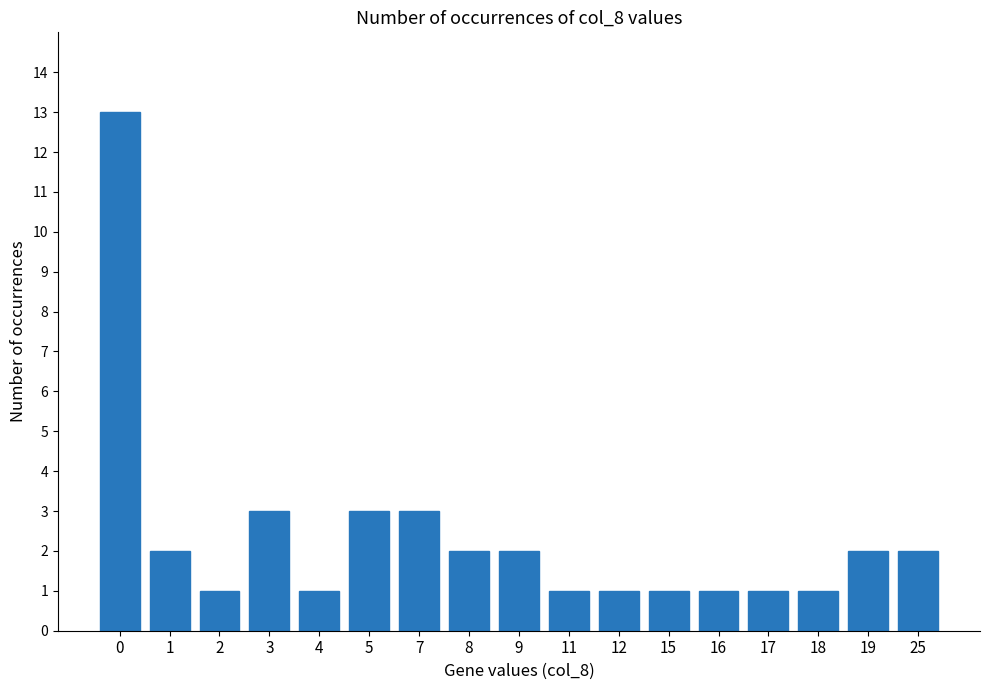

Between 5 and 15, which is larger?

5